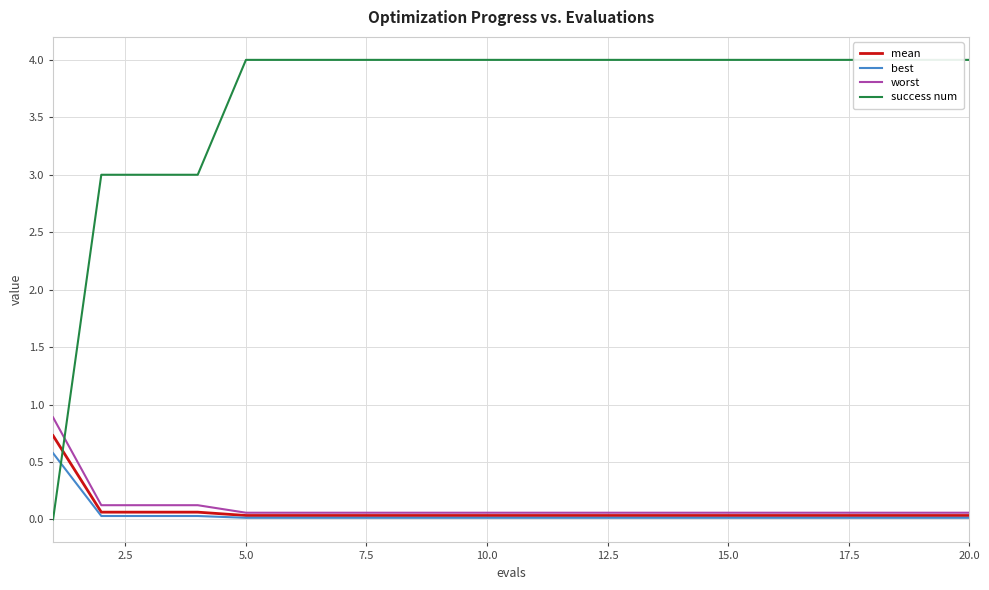

The mean series shows 0.0 at 15.0. True or false?

True